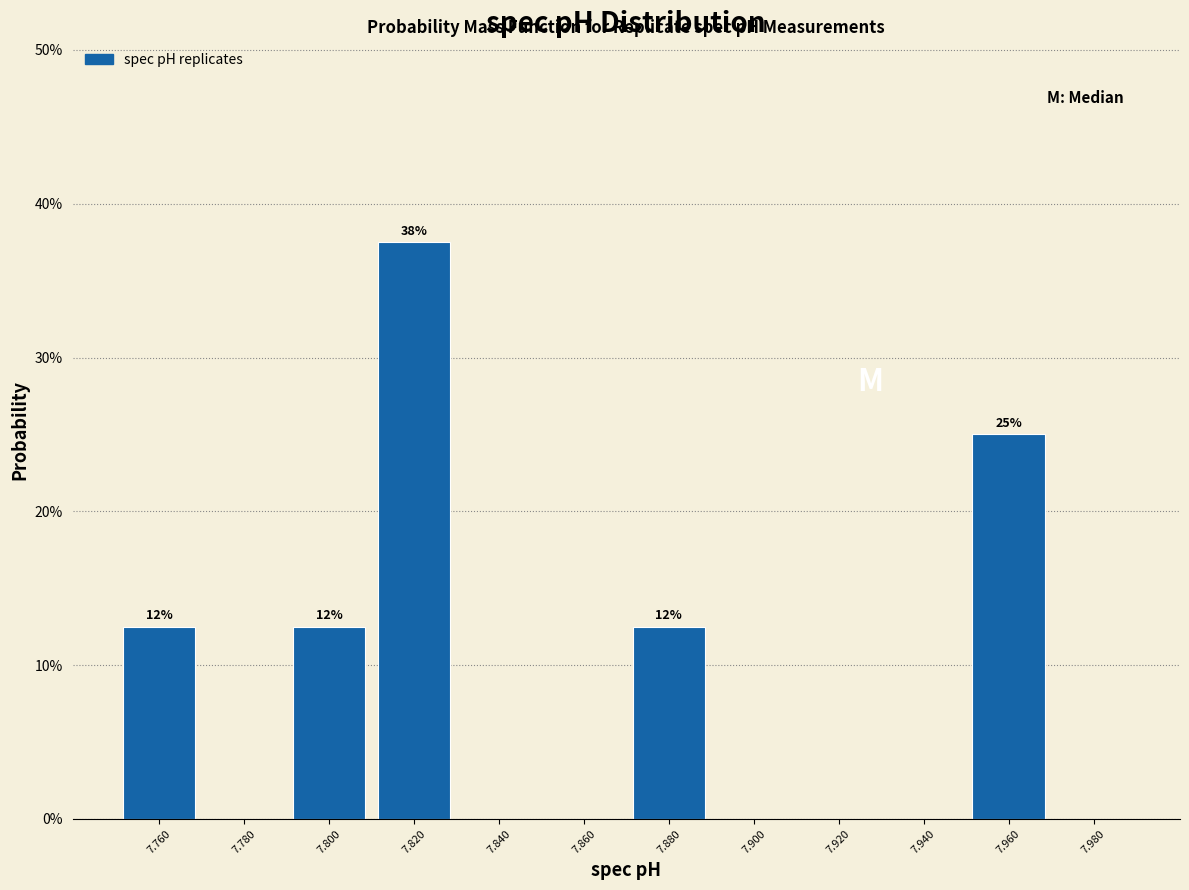

Over which range of the x-axis is the bar tallest?

7.81 to 7.83